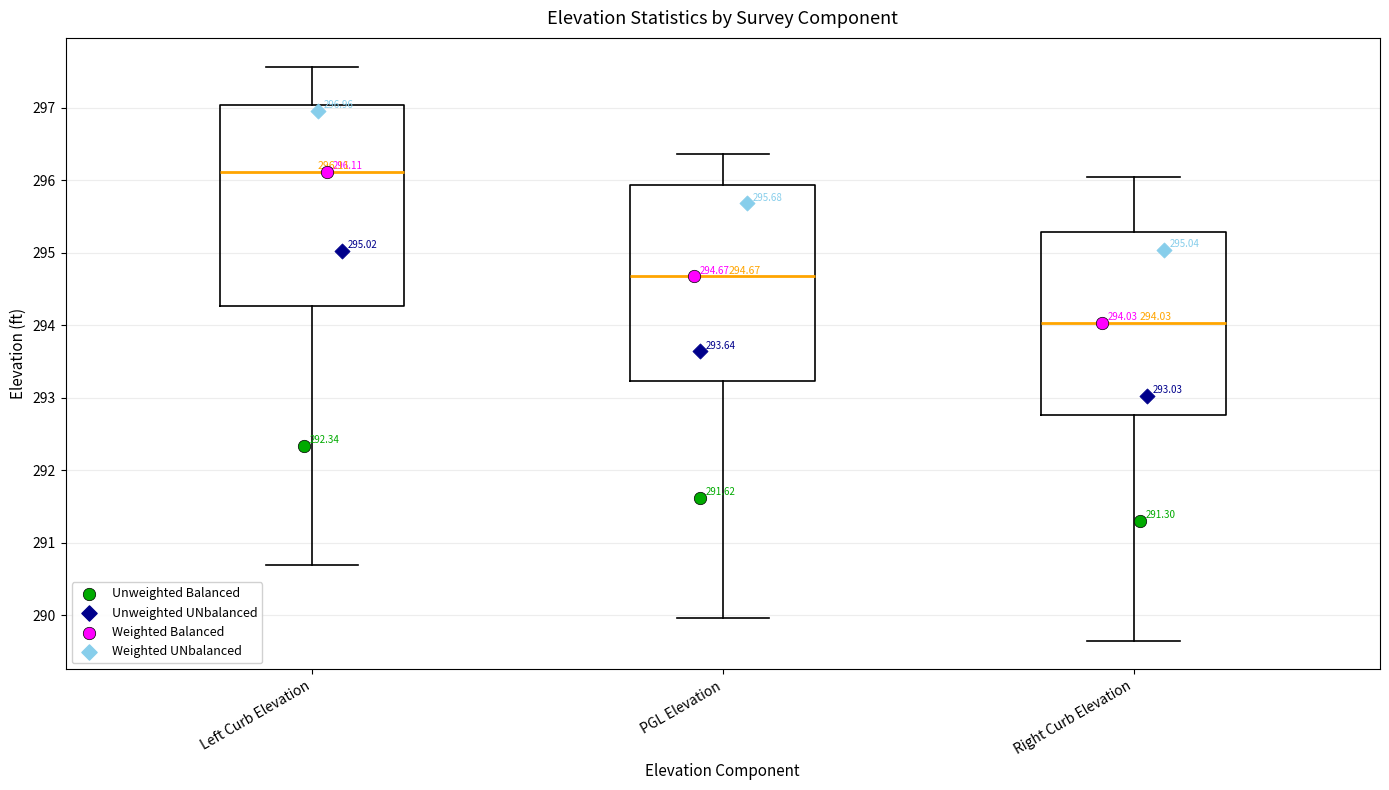

Which box's median line is the lowest?

Right Curb Elevation